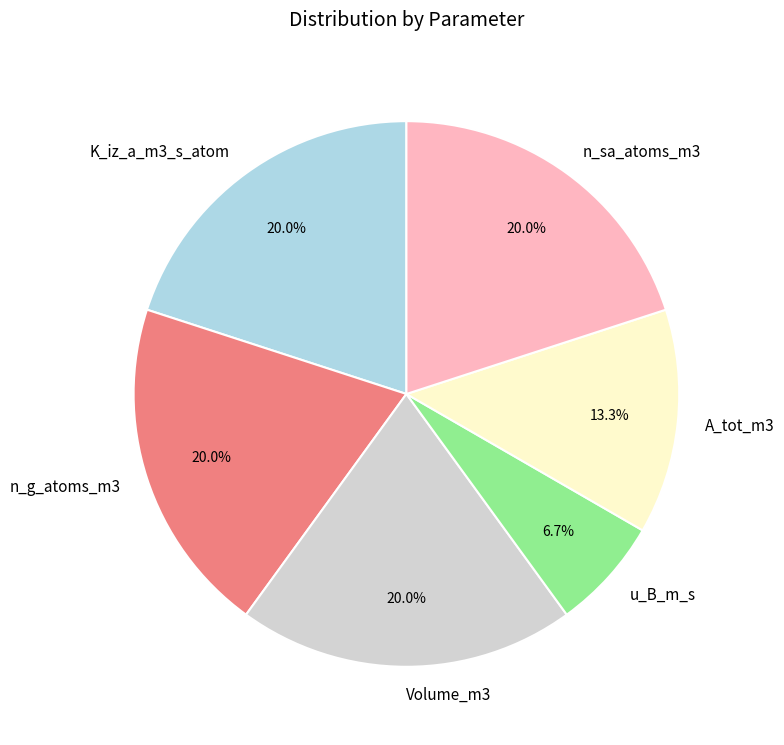

Does A_tot_m3 represent more than half of the total?

No